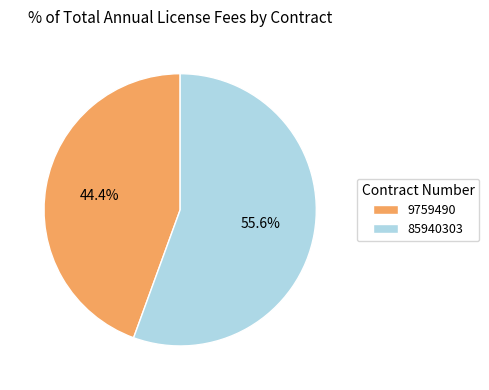

To the nearest percent, what is the difference between the 9759490 and 85940303 slice percentages?

11%